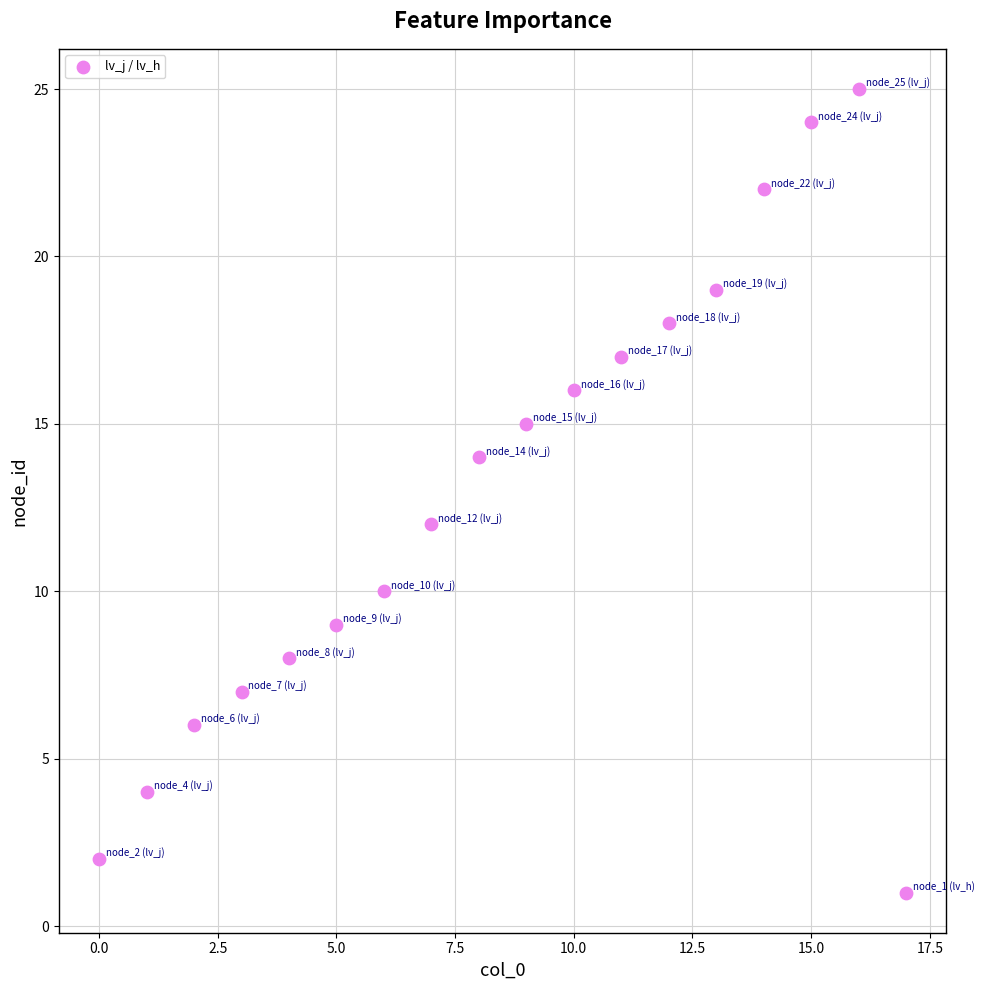

What is the range of Y values (max minus min)?

24